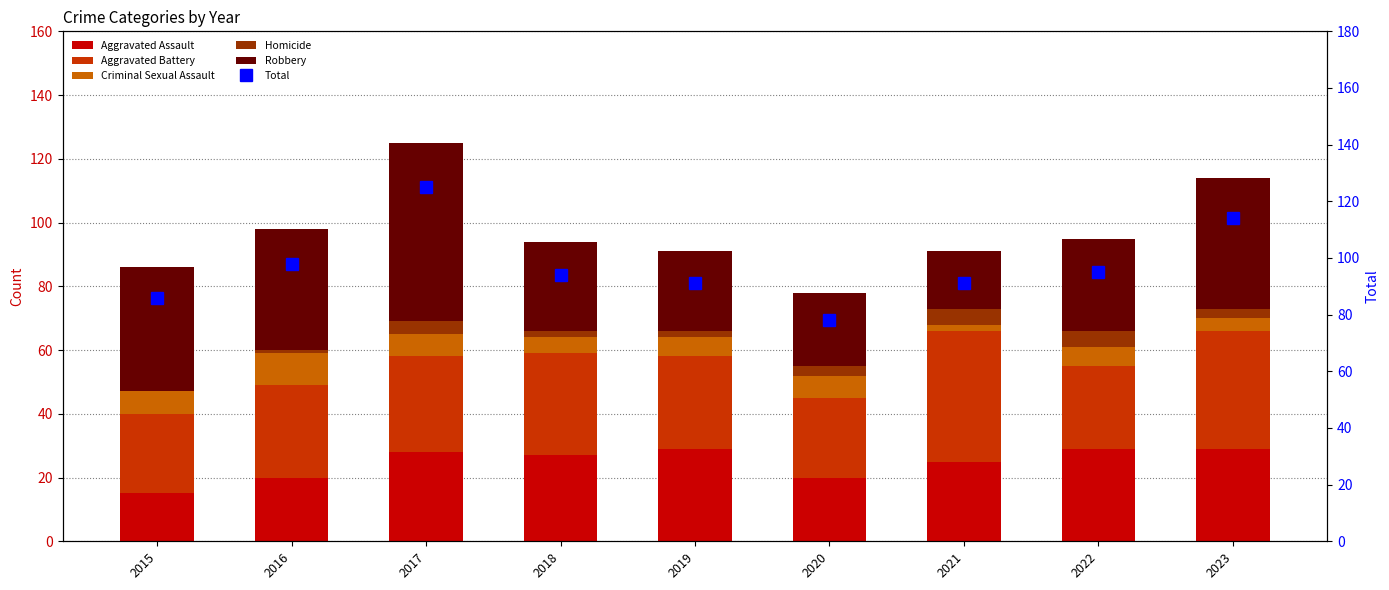

How many data points does each series have?

9